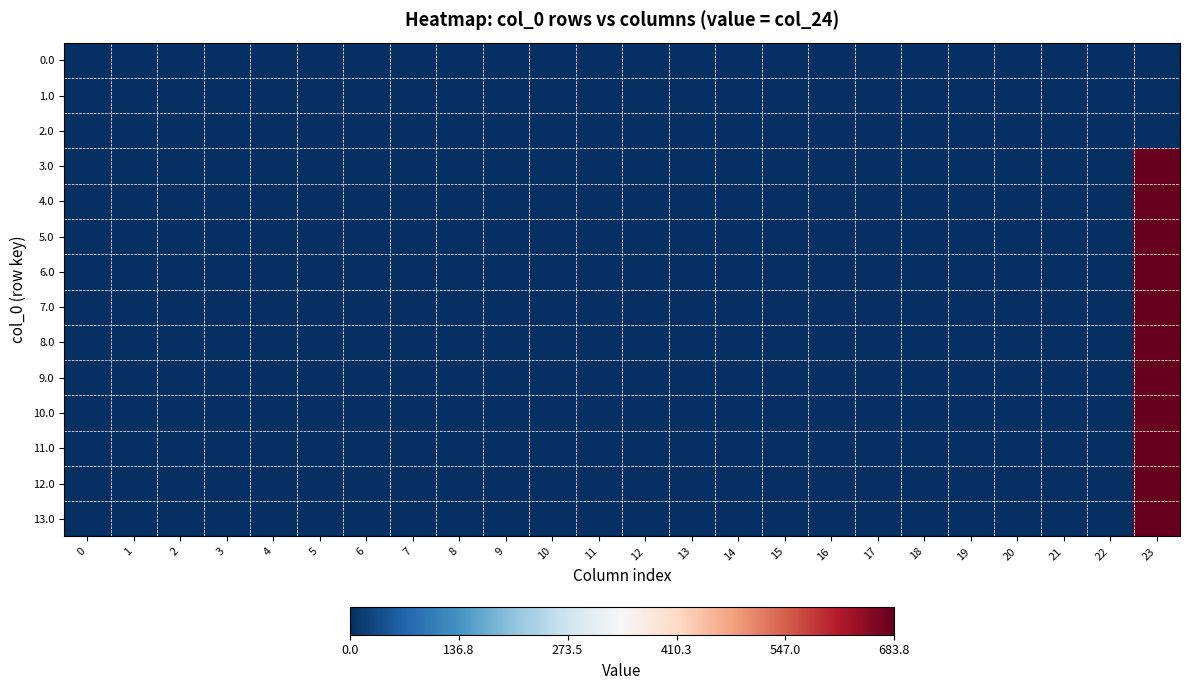

List the series in order of their peak value, lowest first.

0.0, 1.0, 2.0, 3.0, 4.0, 5.0, 6.0, 7.0, 8.0, 9.0, 10.0, 11.0, 12.0, 13.0